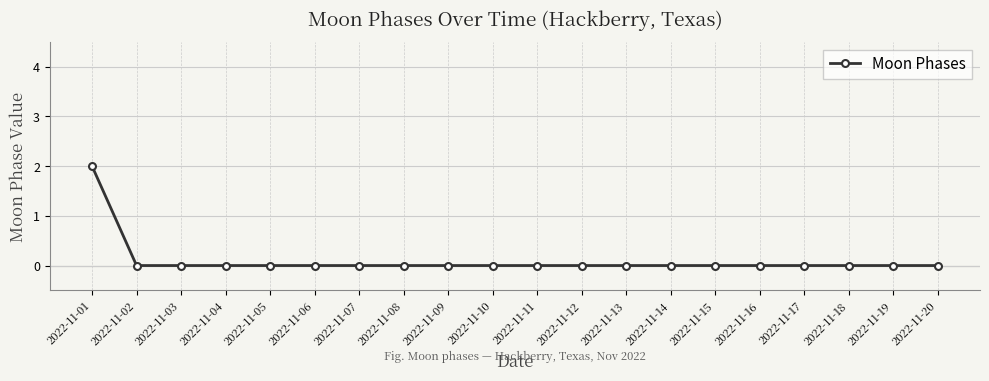

Which has a higher value, 2022-11-01 or 2022-11-04?

2022-11-01